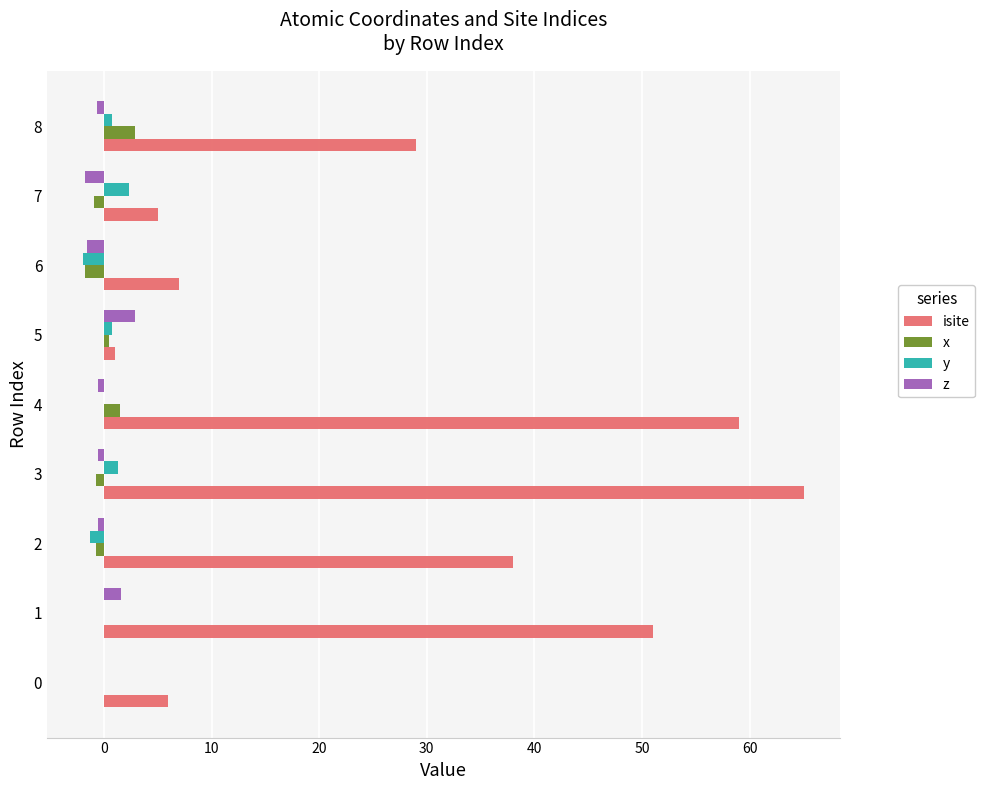

Which category has the highest value in the isite series?

3